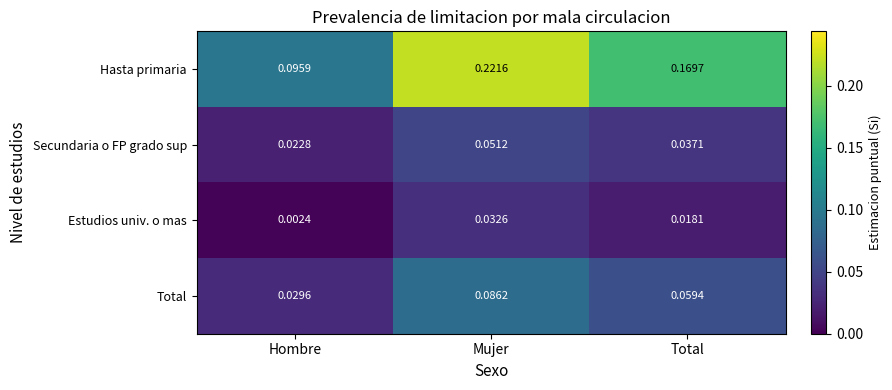

Which category has the highest value across all series?

Mujer